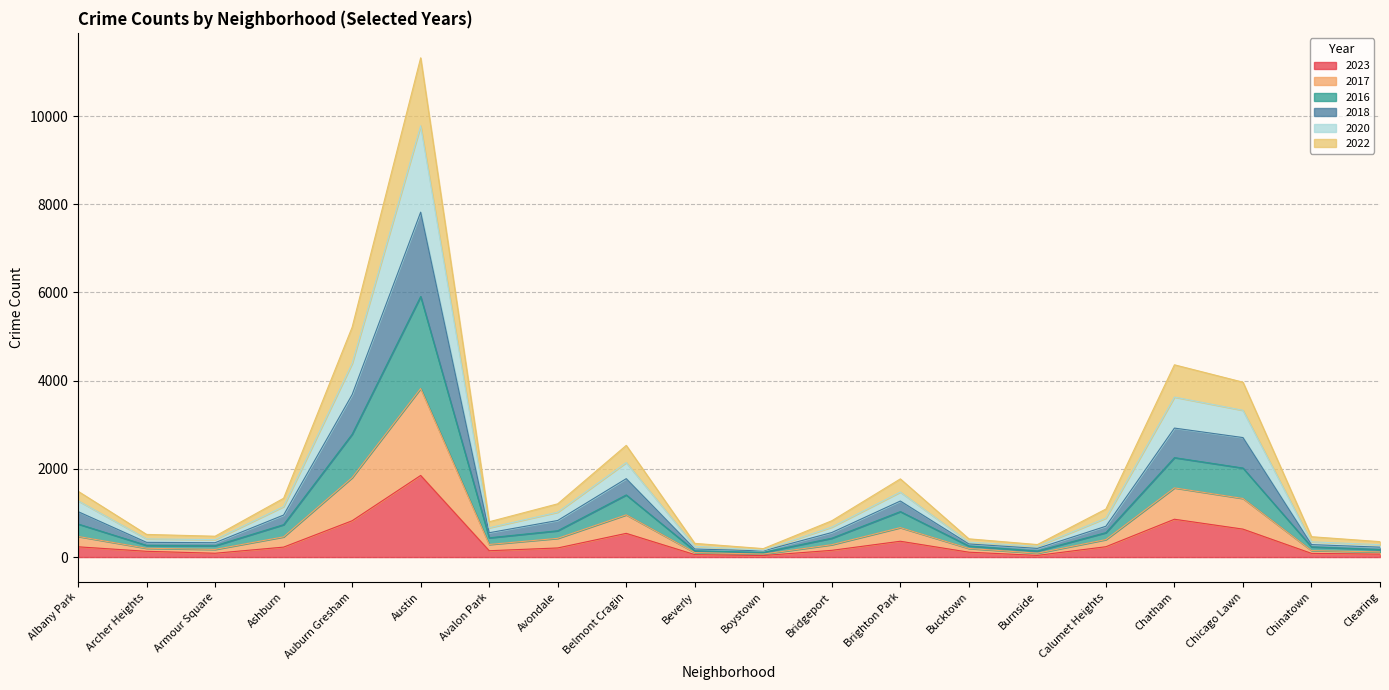

True or false: 2020 has a value of 3447 at Auburn Gresham.

False